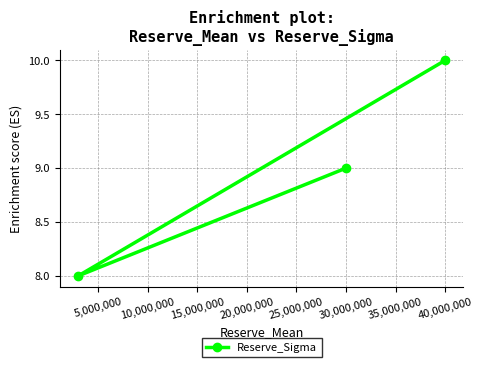

What is the minimum value shown in the chart?

8